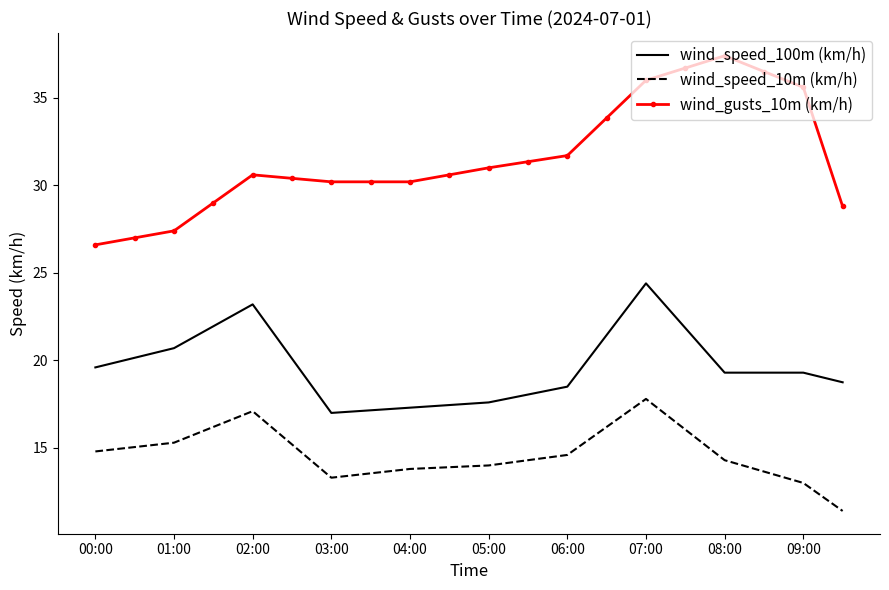

List the series in order of their peak value, lowest first.

wind_speed_10m (km/h), wind_speed_100m (km/h), wind_gusts_10m (km/h)